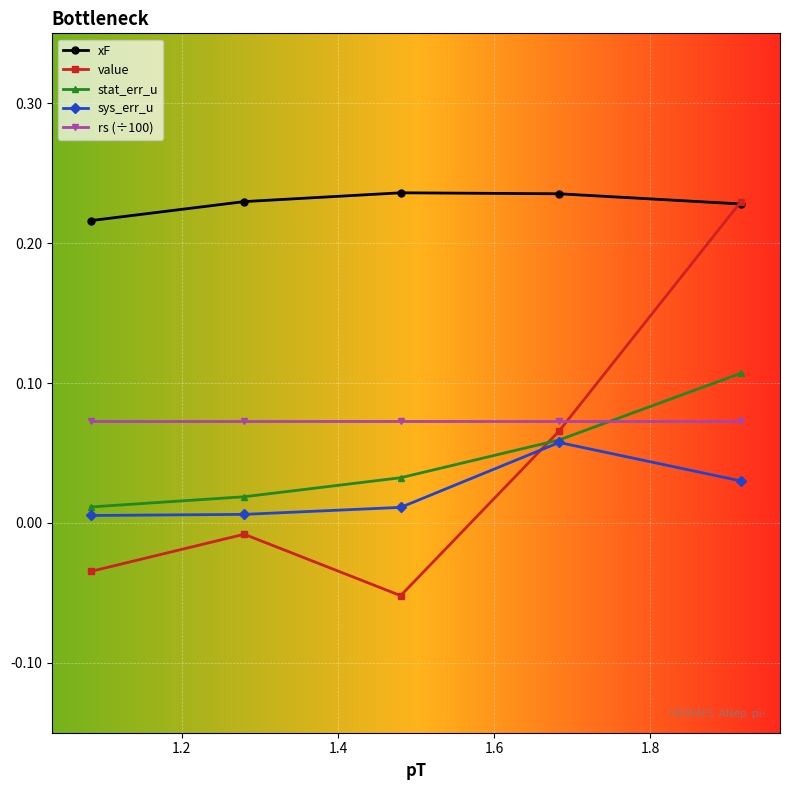

True or false: rs (÷100) has more than 2 points higher than both neighbors.

False